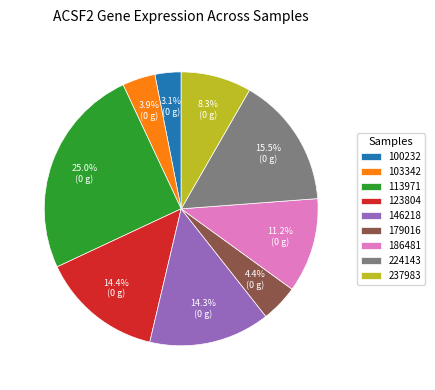

Between 113971 and 100232, which is larger?

113971